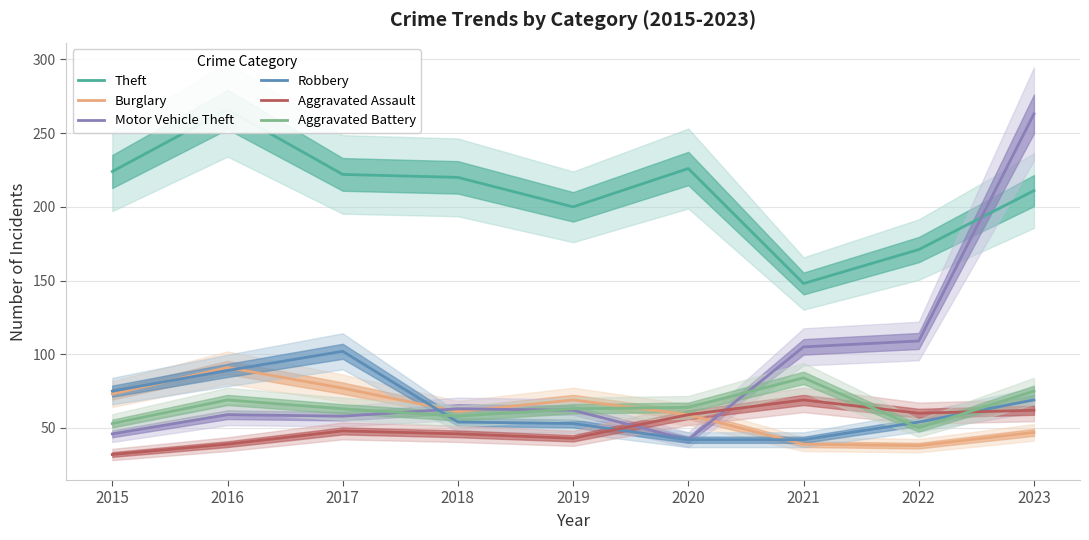

At which label does Burglary first exceed 61?

2015